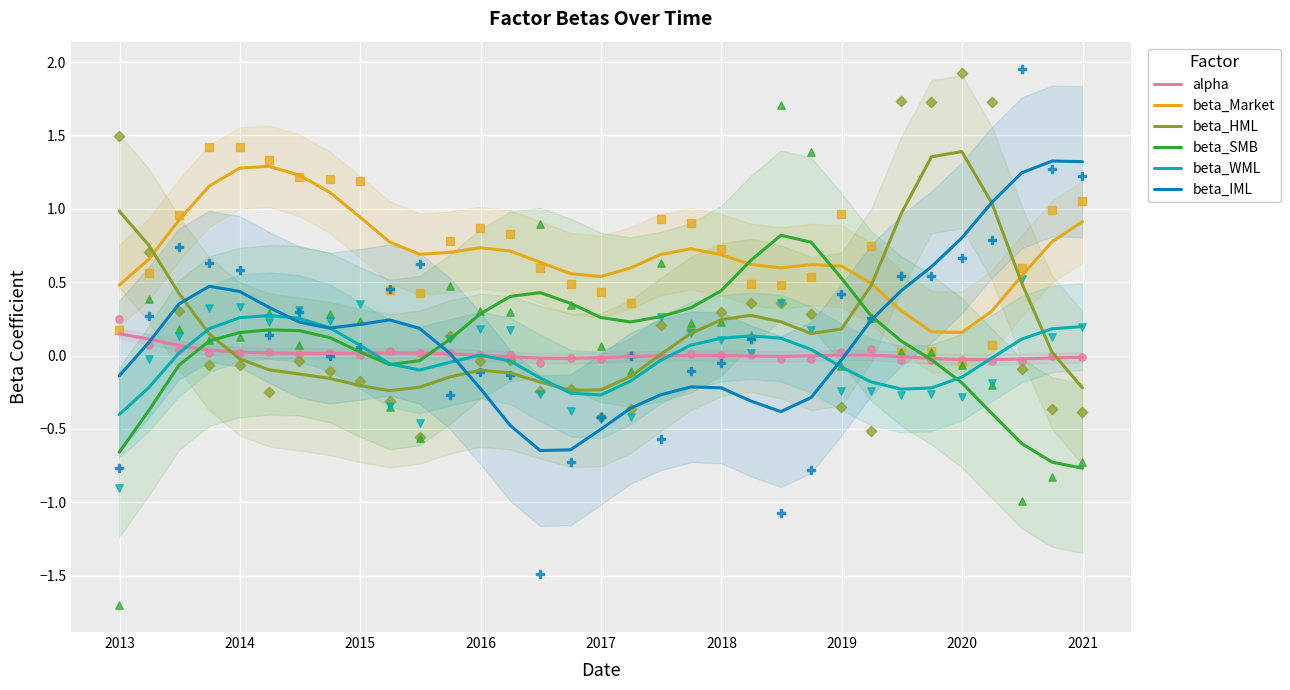

True or false: beta_Market and beta_WML cross at least once.

False